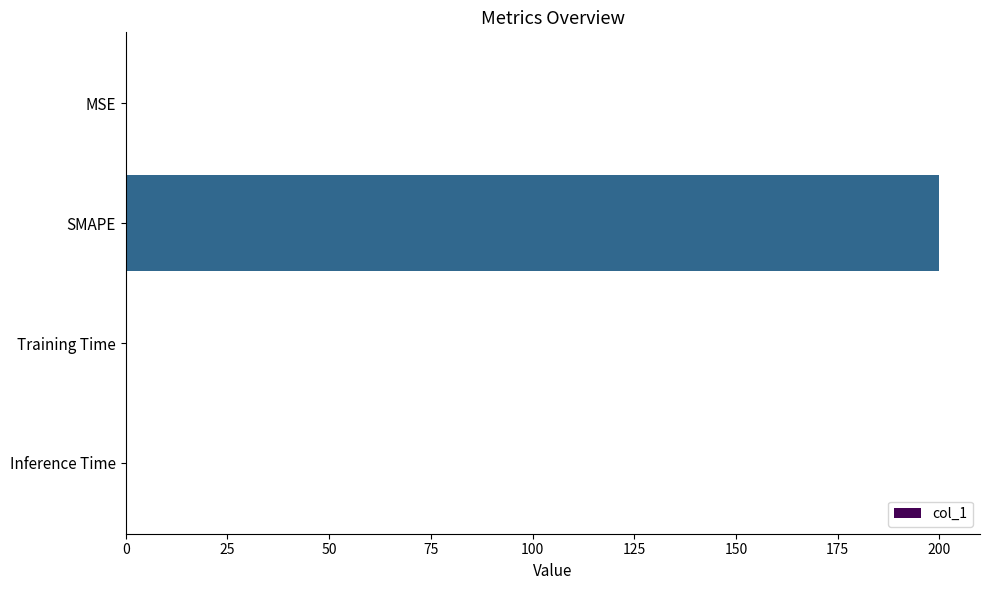

The value at SMAPE is 65.3. True or false?

False